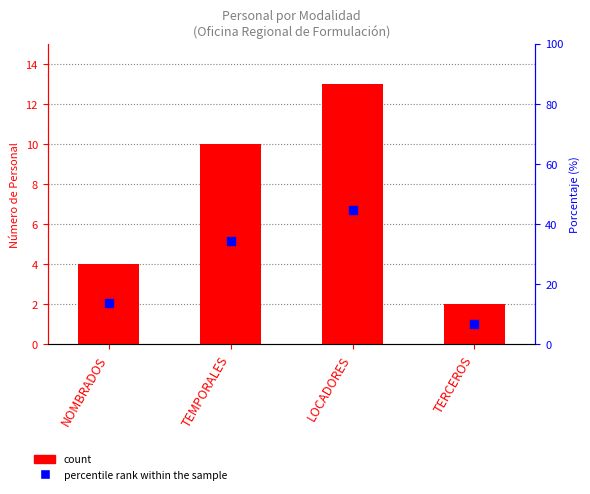

Which series contains the highest Y value?

percentile rank within the sample